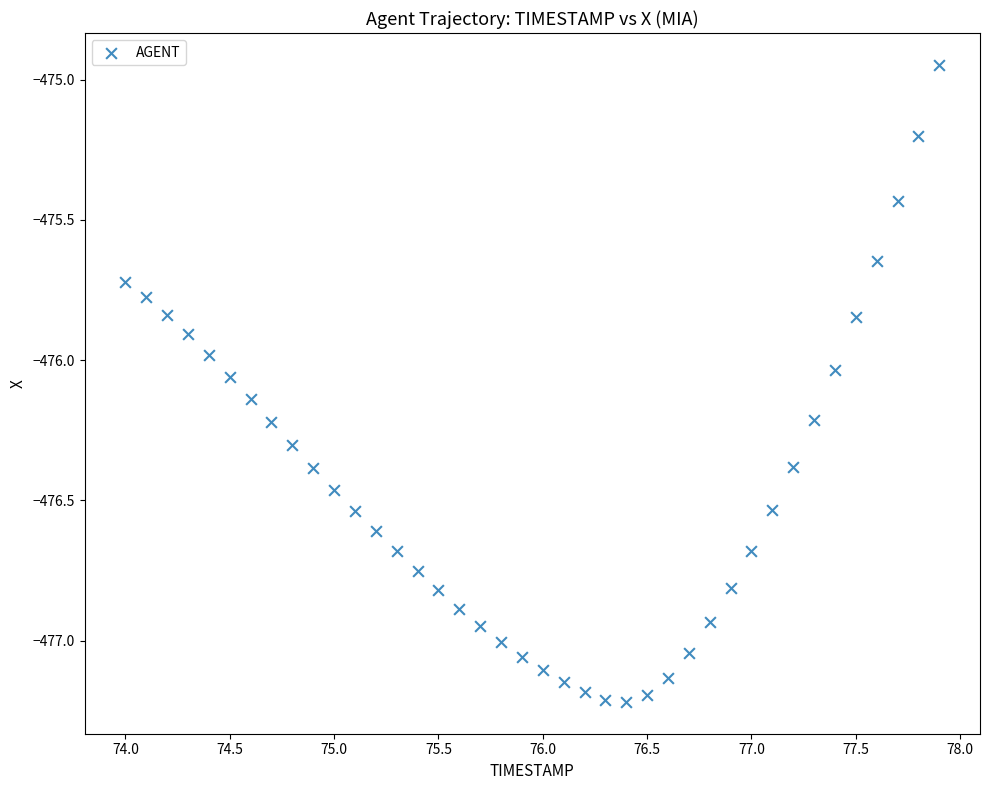

What is the range of X values (max minus min)?

3.9